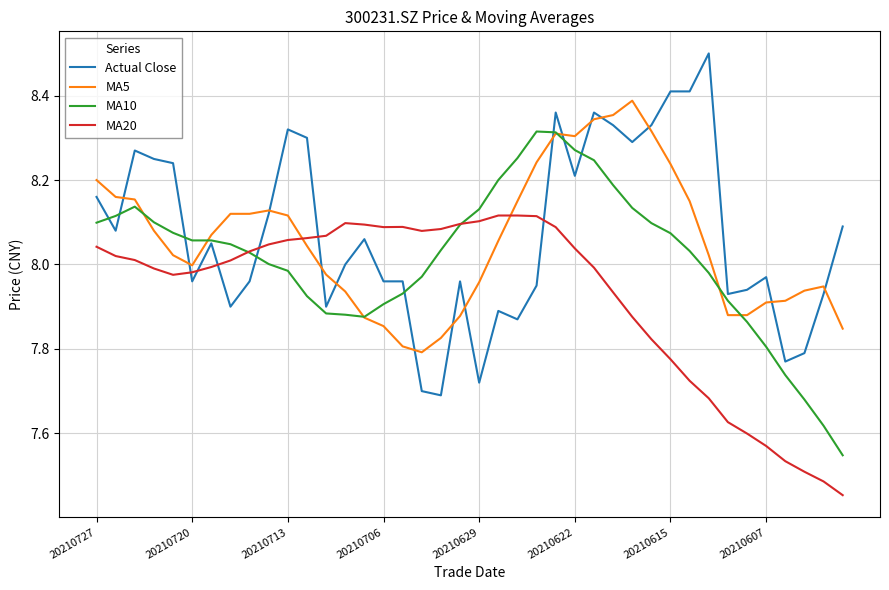

After their last crossing, which series has the higher values: Actual Close or MA20?

Actual Close